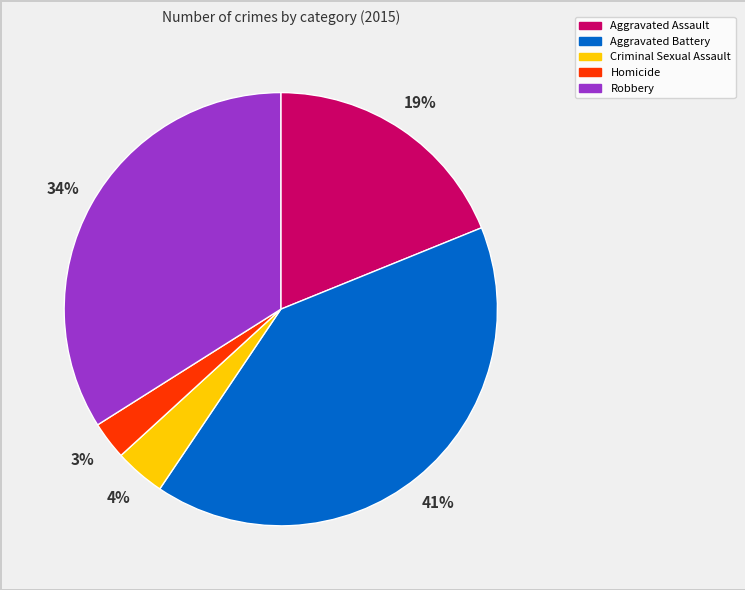

Rank the categories by value from highest to lowest.

Aggravated Battery, Robbery, Aggravated Assault, Criminal Sexual Assault, Homicide